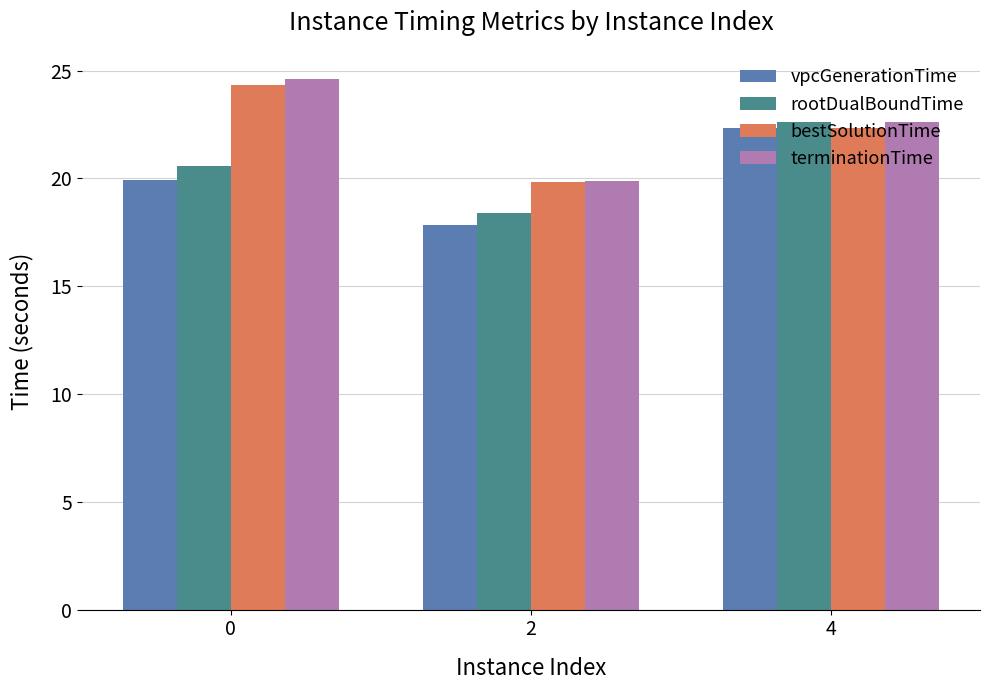

At which label does bestSolutionTime reach its minimum?

2